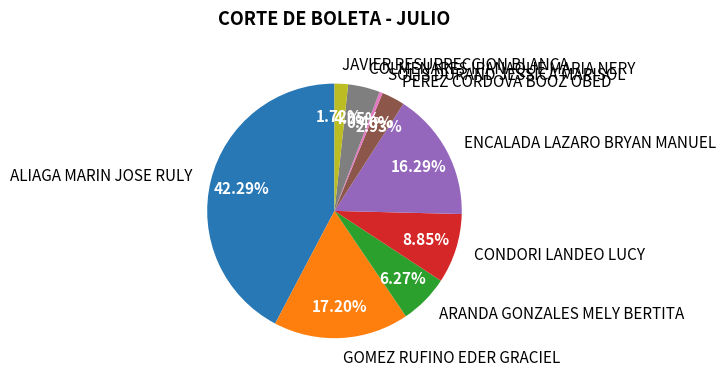

Rank the categories by value from highest to lowest.

ALIAGA MARIN JOSE RULY, GOMEZ RUFINO EDER GRACIEL, ENCALADA LAZARO BRYAN MANUEL, CONDORI LANDEO LUCY, ARANDA GONZALES MELY BERTITA, COLMENARES IPANAQUE MARIA NERY, PEREZ CORDOVA BOOZ OBED, JAVIER RESURRECCION BLANCA, SOLIS DURAND JESSICA MARISOL